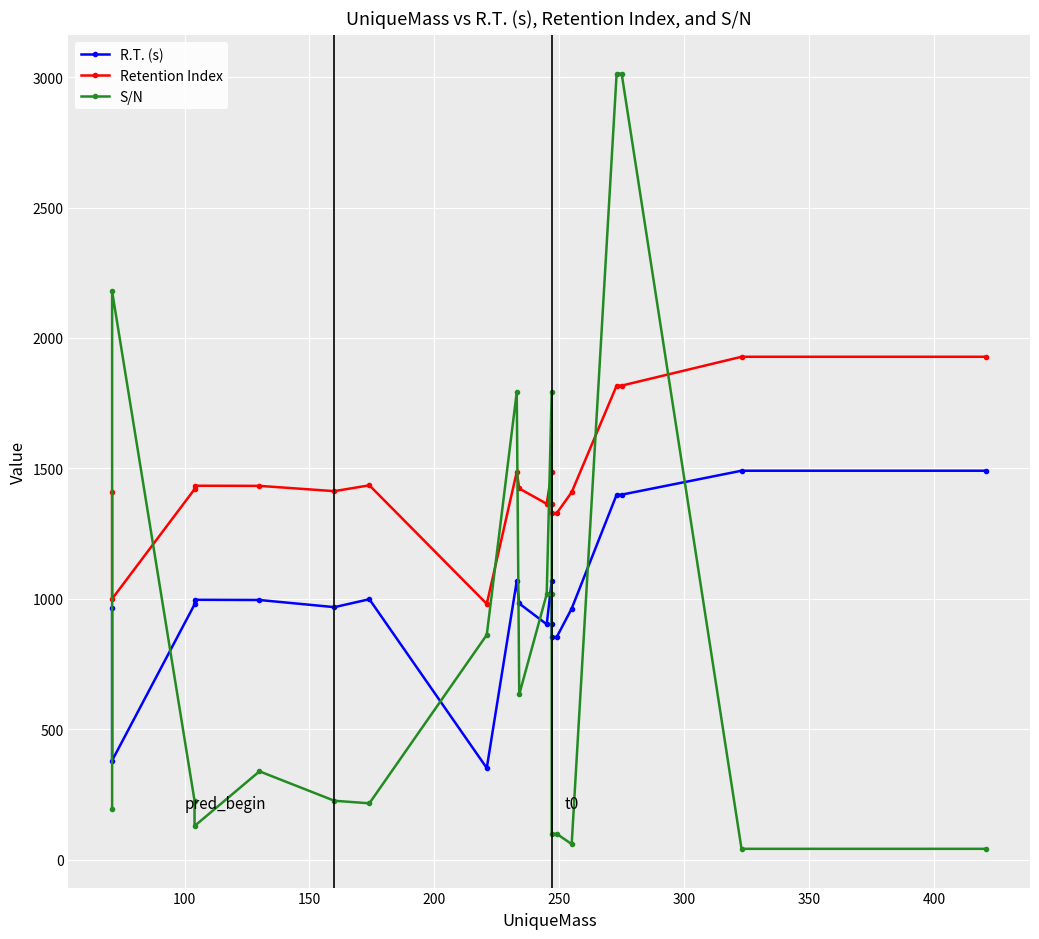

Is it true that S/N equals 818.5 at 16?

False